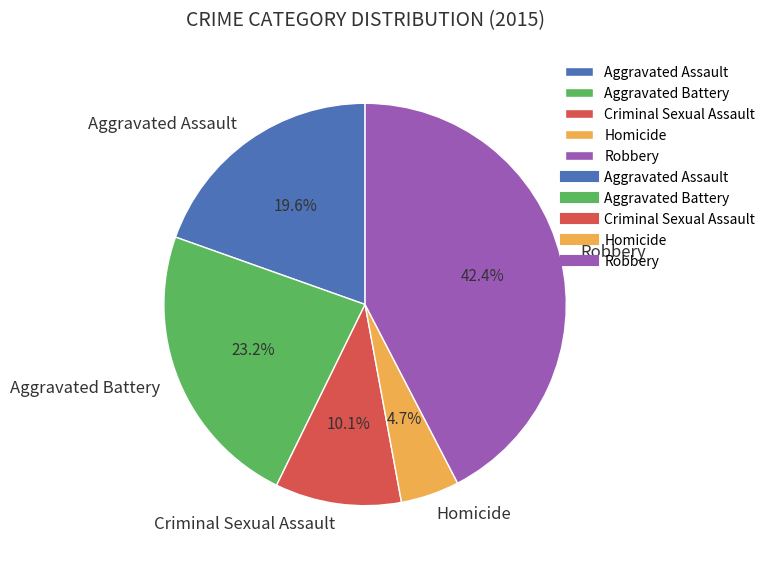

Which slice is the largest?

Robbery